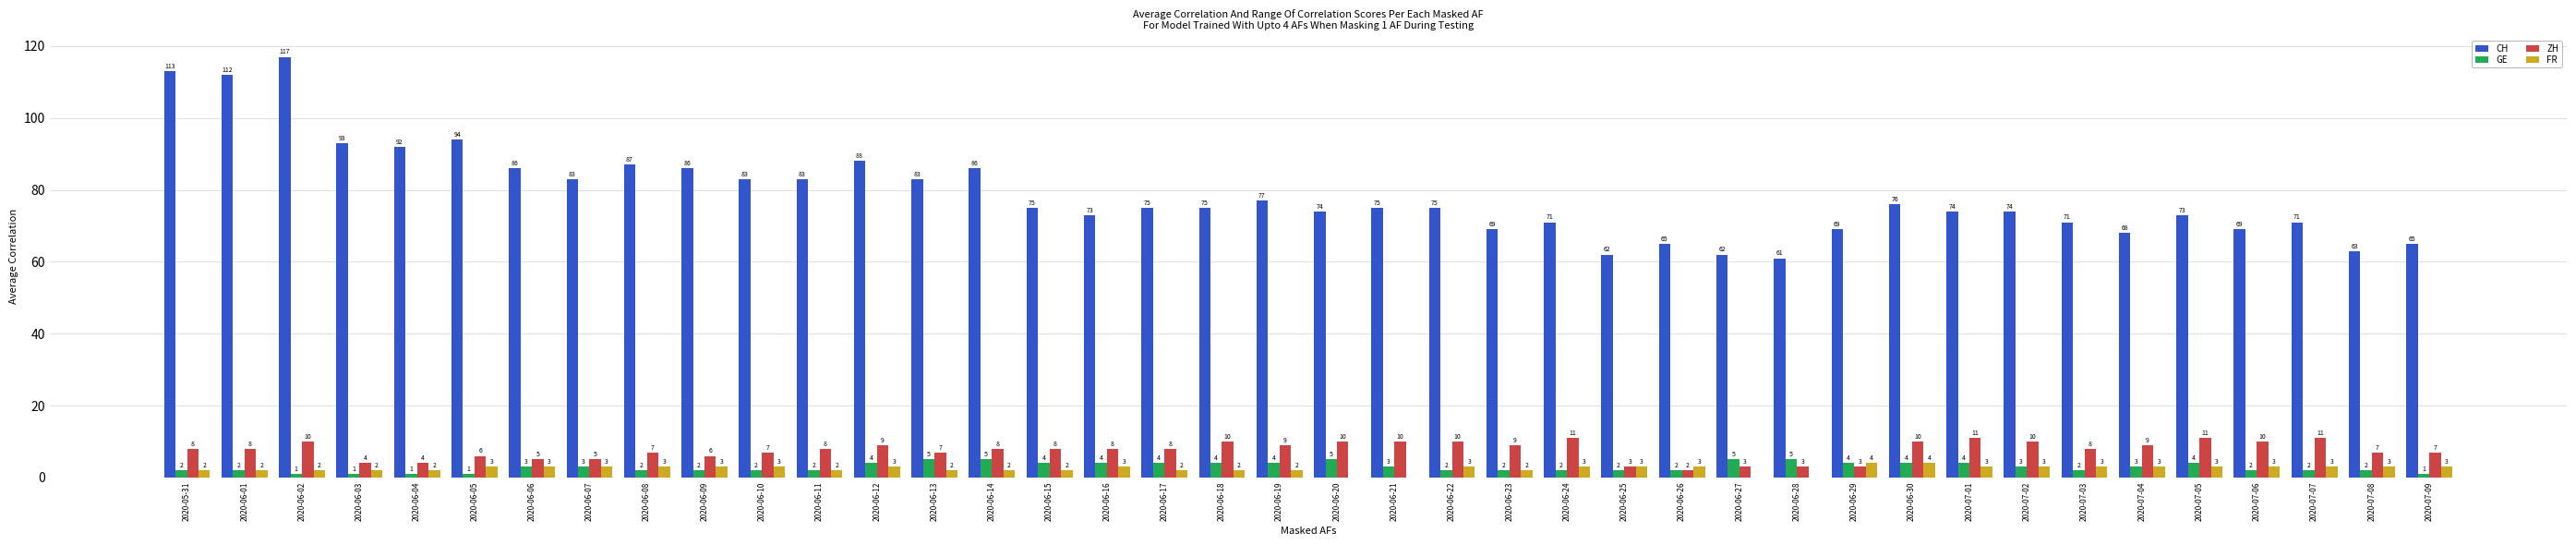

The value of FR at 2020-07-05 is 3. True or false?

True